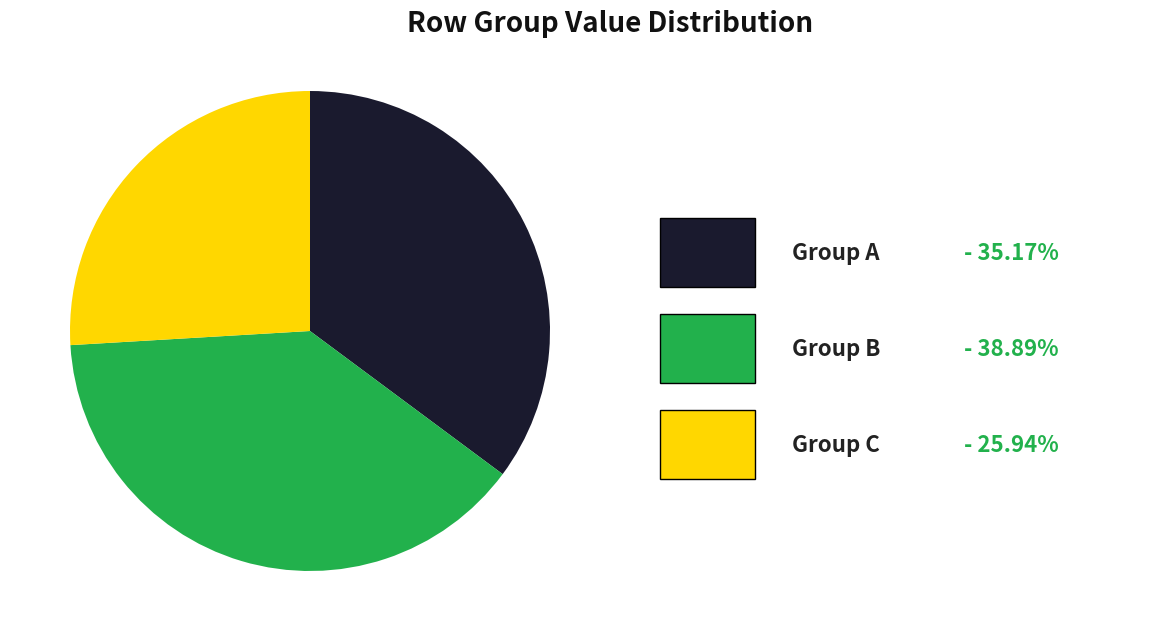

Is there any slice that represents more than half of the pie?

No